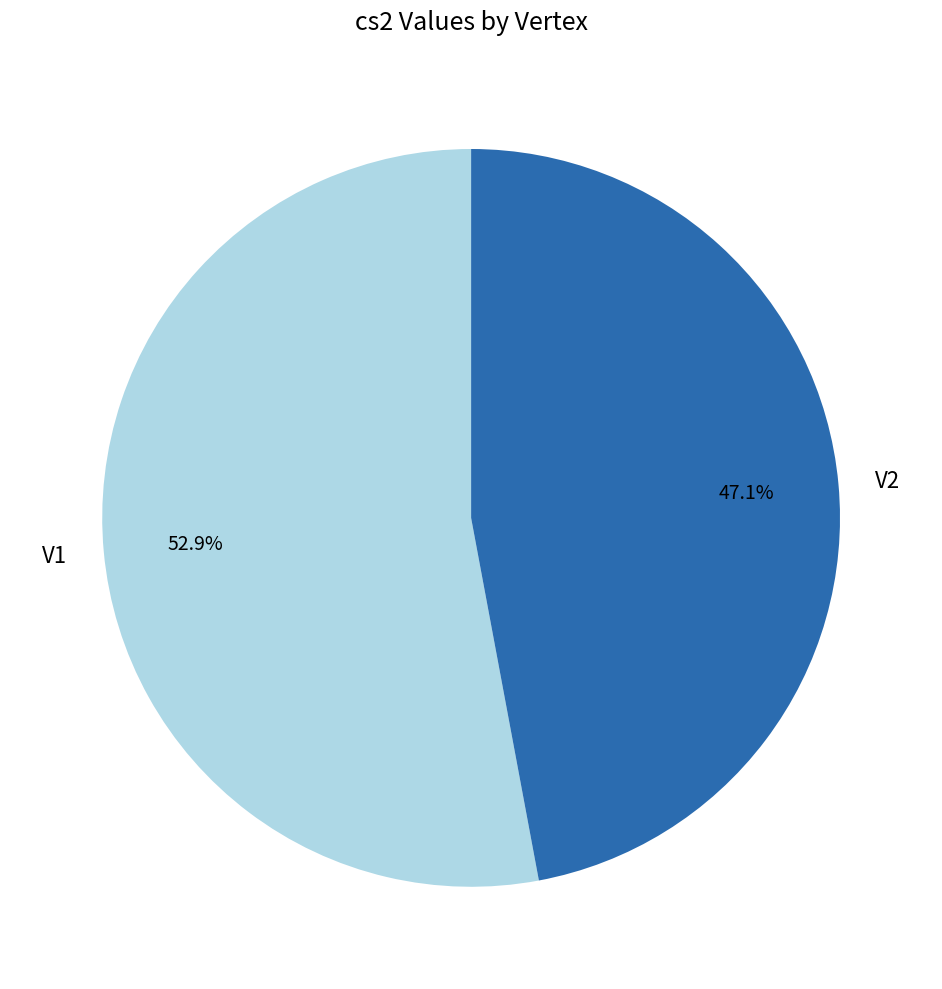

To the nearest percent, what percentage of the pie is V2?

47%